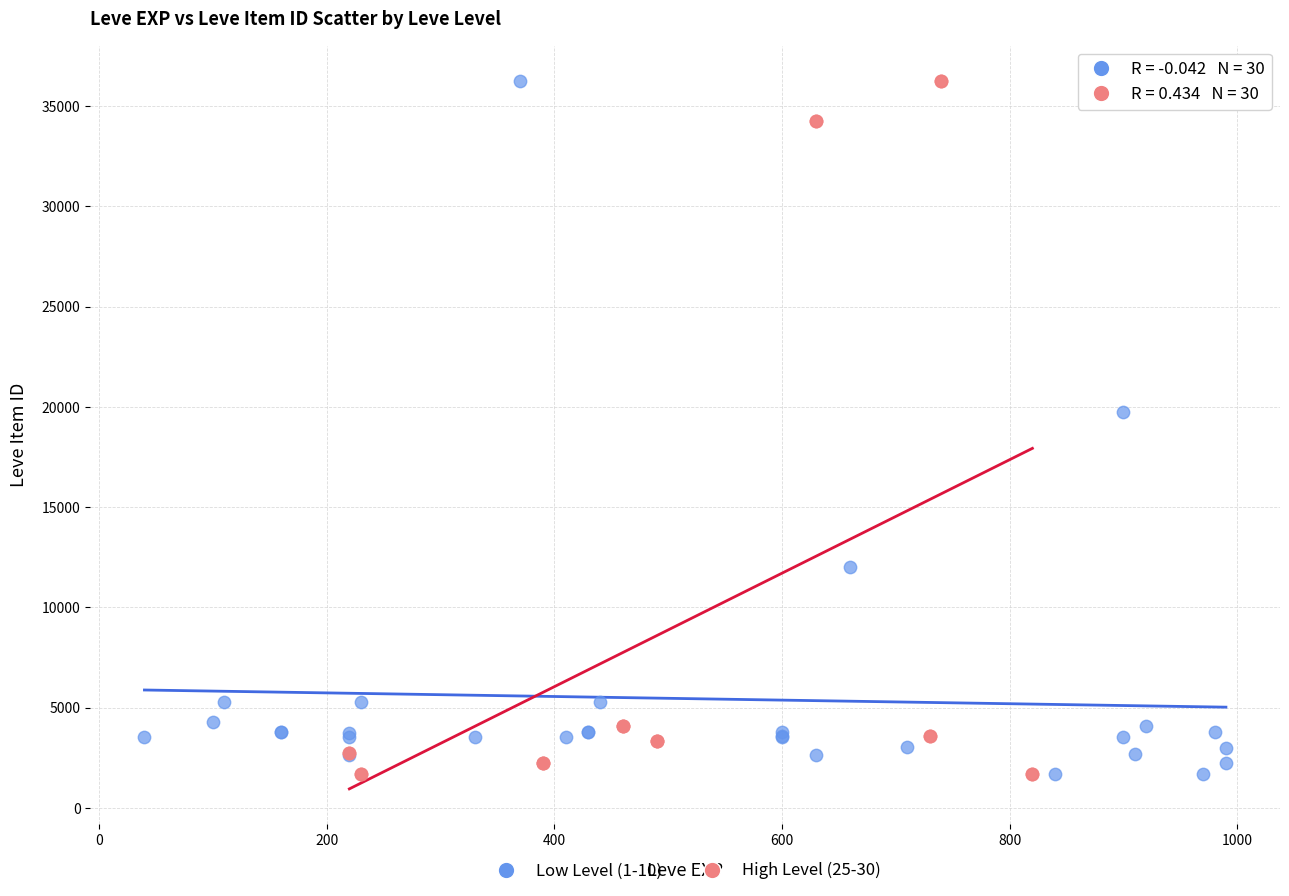

What are all the series names shown in the legend?

Low Level (1-10), High Level (25-30)